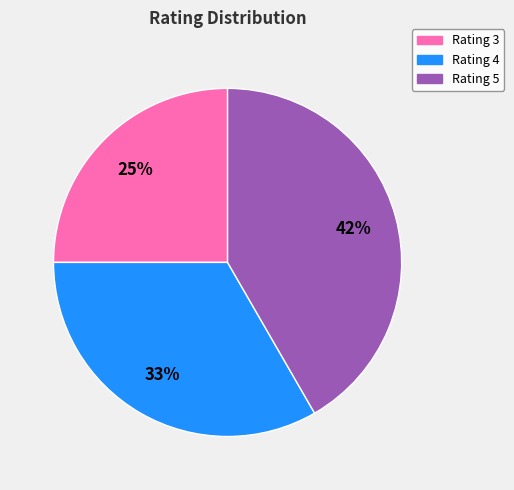

Does any single category account for the majority?

No